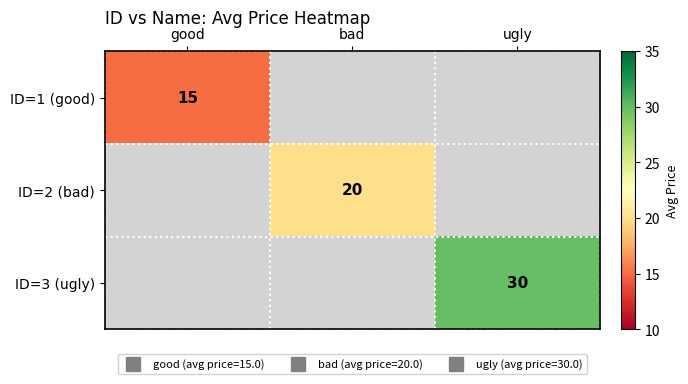

At which category does the chart reach its minimum across all series?

good